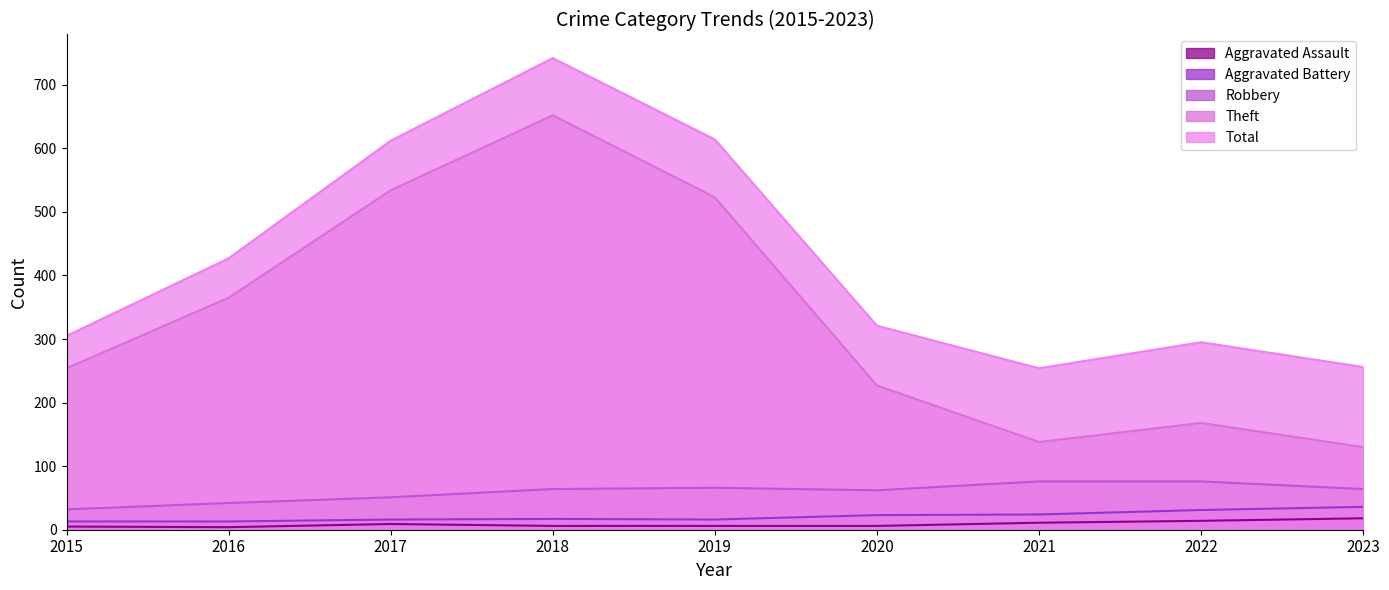

How many lines are shown in the chart?

5